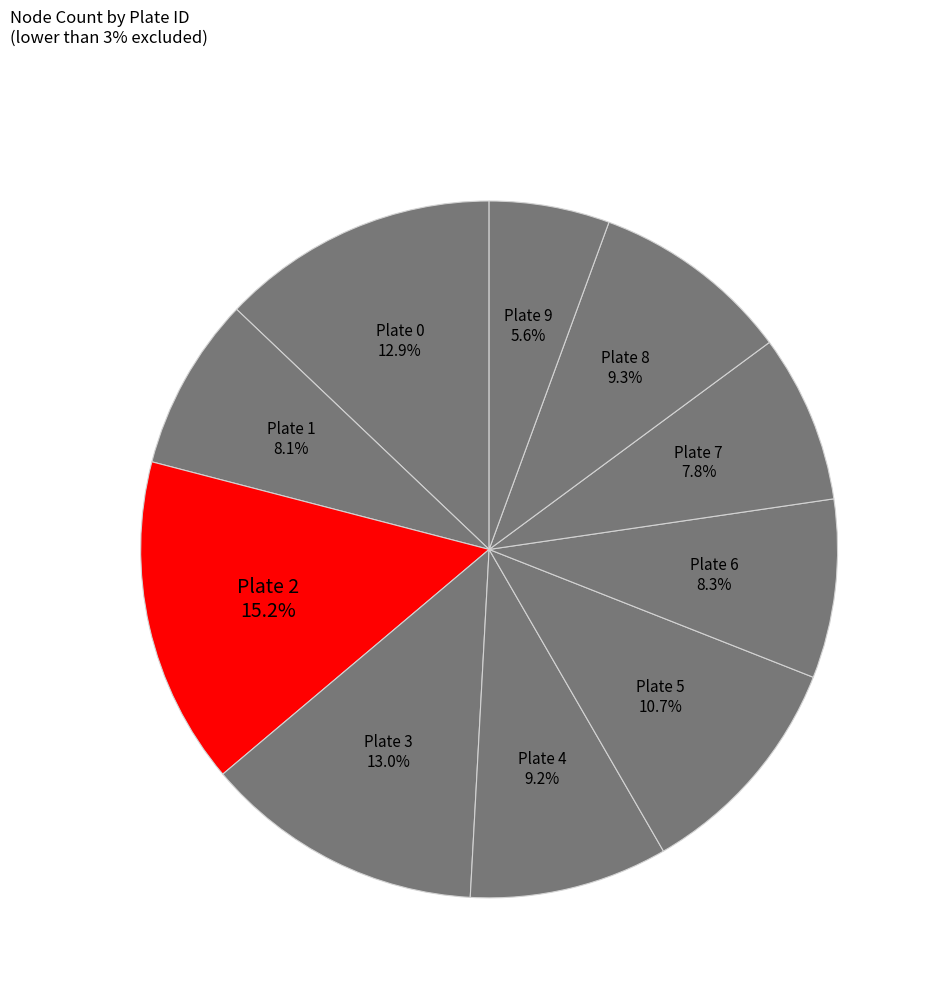

Is there a majority slice in this chart?

No